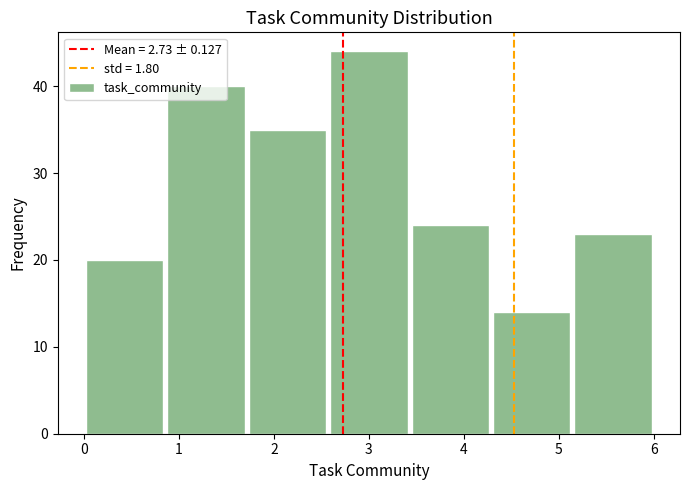

Reading left to right, list every bar in this chart as the range it spans on the x-axis followed by its height. Neither the bar edges nor the heights are printed on the chart, so give them approximately, as read against the axes.

0.0 to 0.9: 20
0.9 to 1.7: 40
1.7 to 2.6: 35
2.6 to 3.4: 44
3.4 to 4.3: 24
4.3 to 5.1: 14
5.1 to 6.0: 23